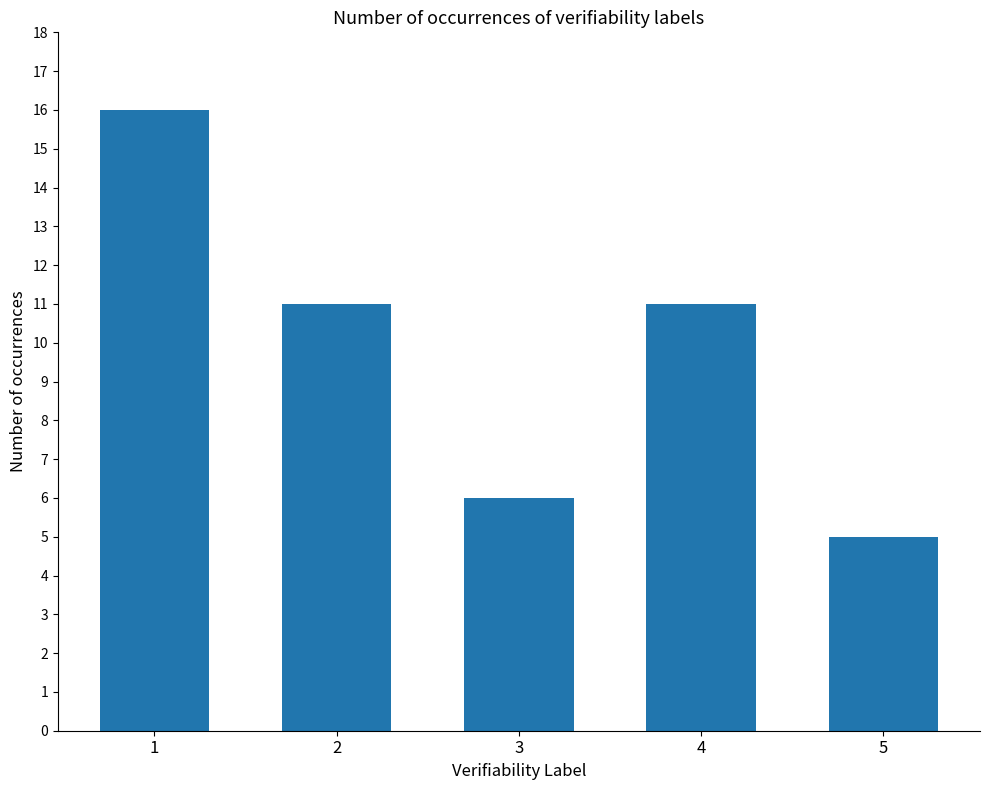

What is the maximum value shown in the chart?

16